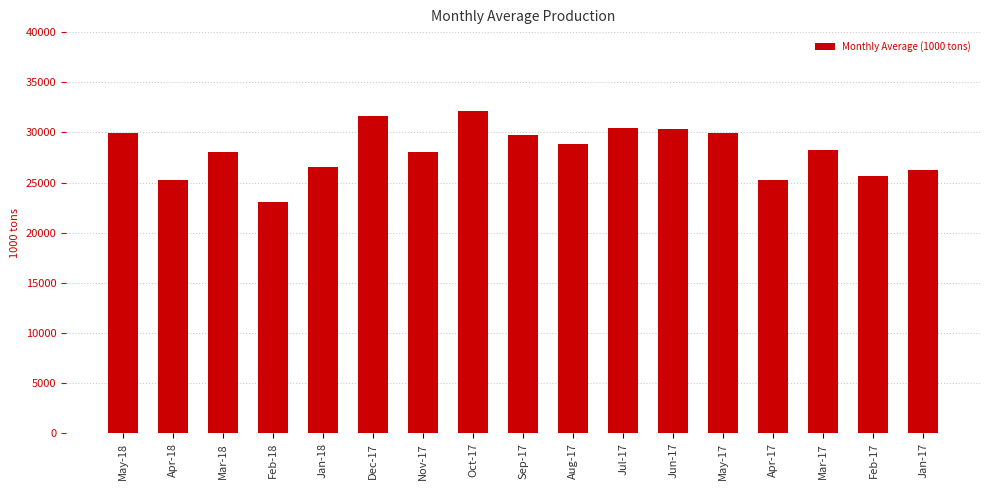

The chart shows a value of 25293 at Apr-18. True or false?

True